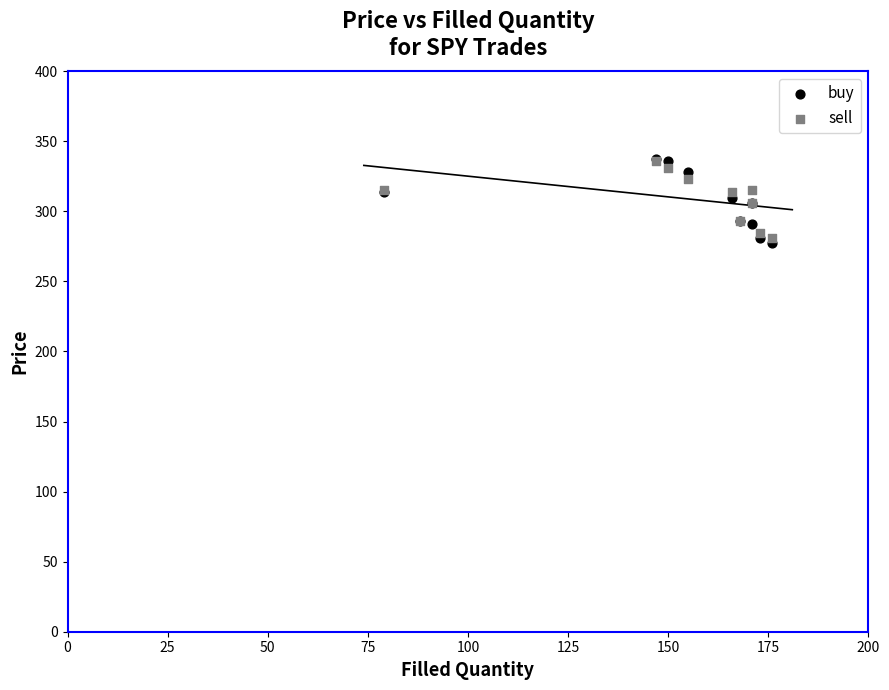

What are all the series names shown in the legend?

buy, sell